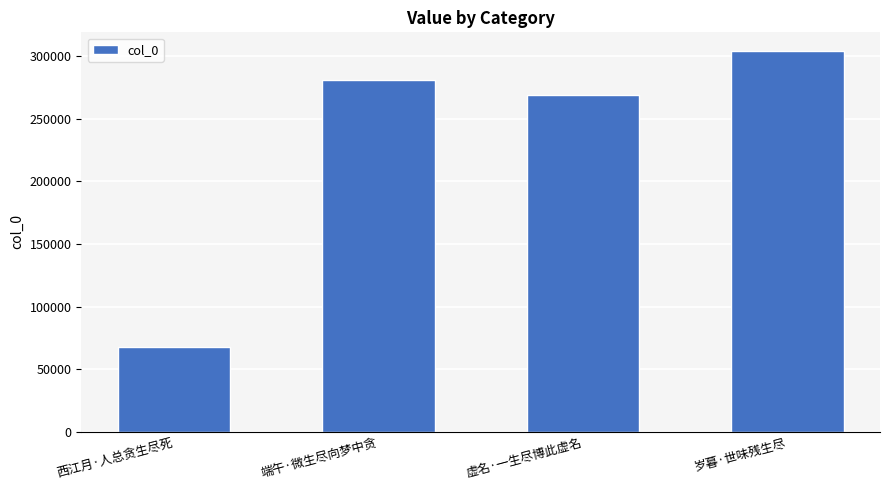

List the labels in order of value, largest first.

岁暮·世味残生尽, 端午·微生尽向梦中贪, 虚名·一生尽博此虚名, 西江月·人总贪生尽死